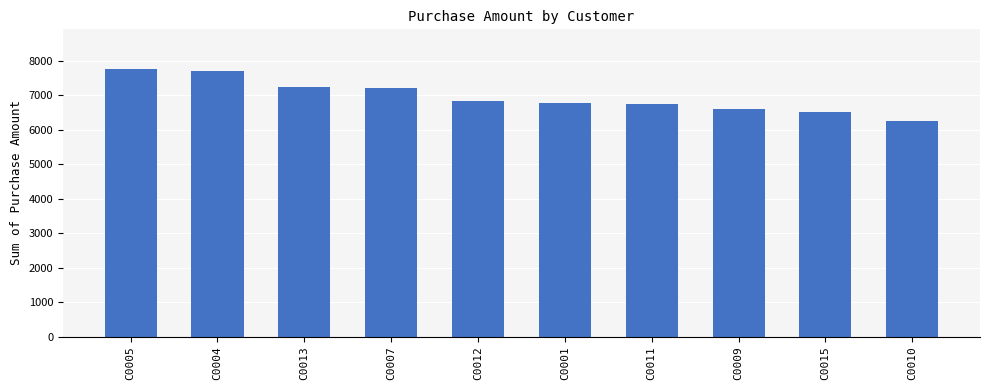

What is the difference between the maximum and minimum values?

1505